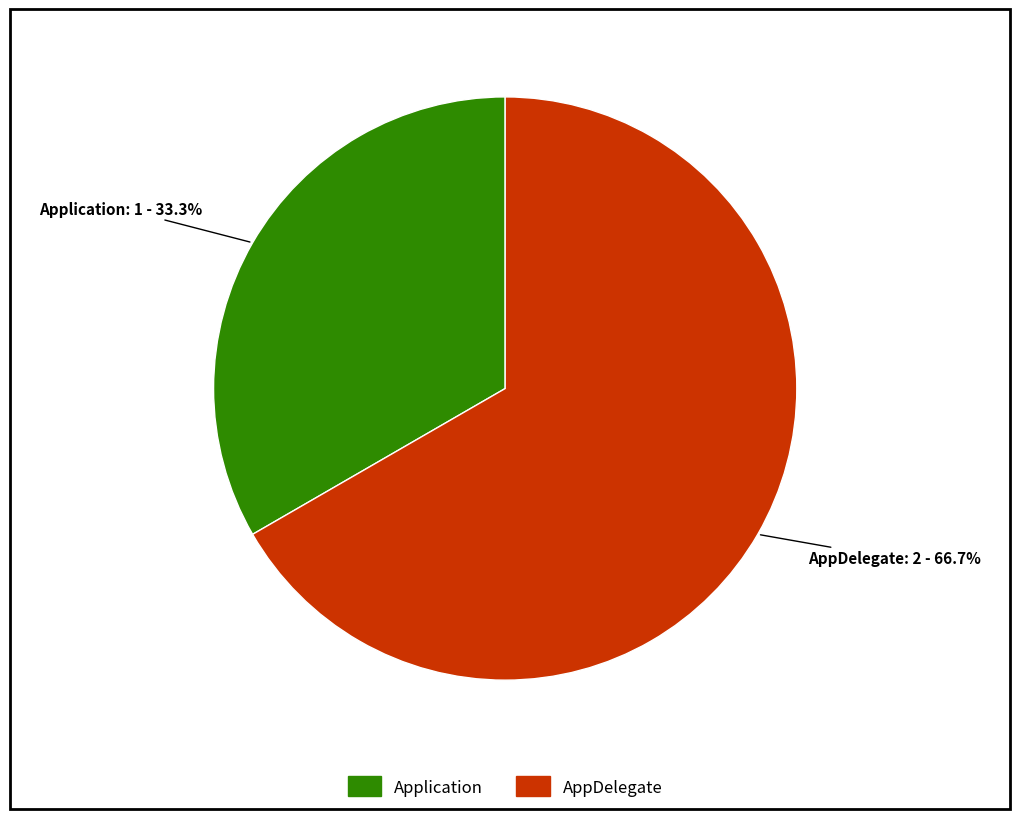

How many segments does this pie chart have?

2